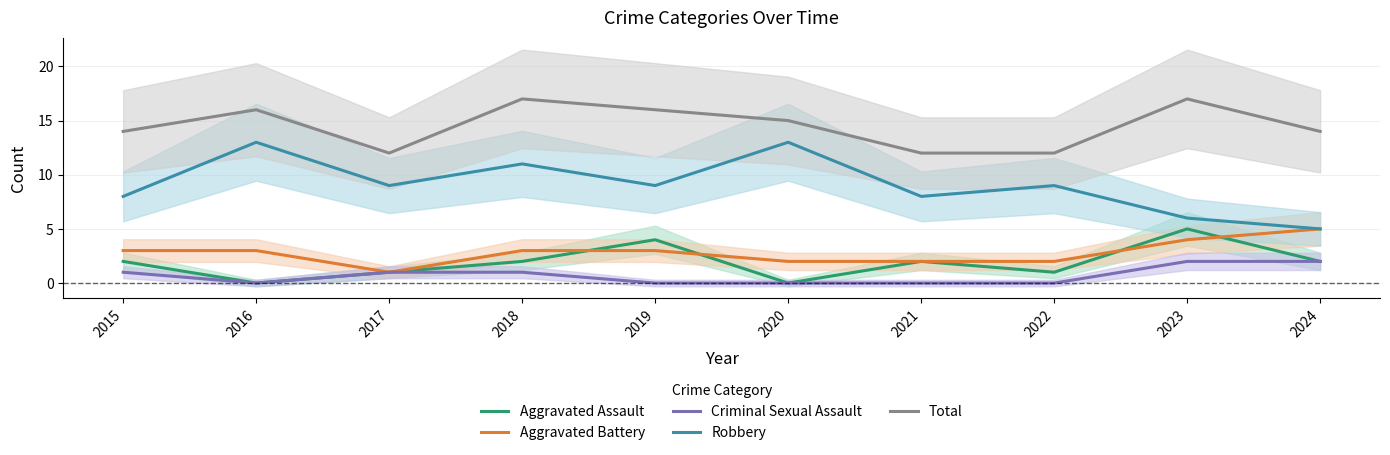

Which label corresponds to the smallest value in the chart?

2016